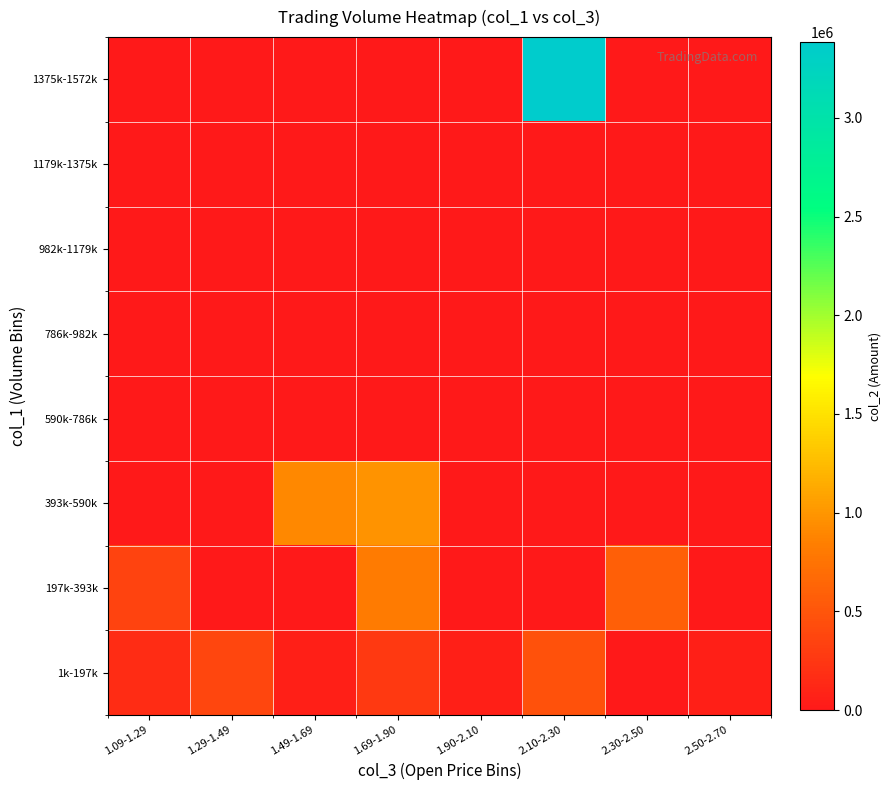

At which category does the chart reach its minimum across all series?

2.30-2.50